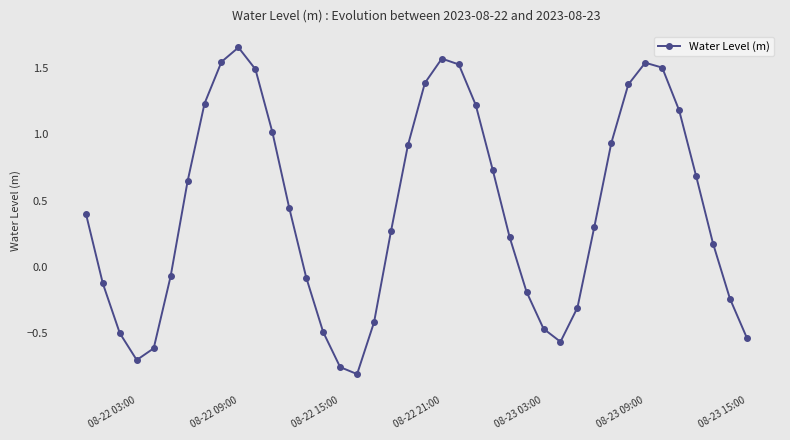

How many points are lower than both their immediate neighbors (excluding endpoints)?

3